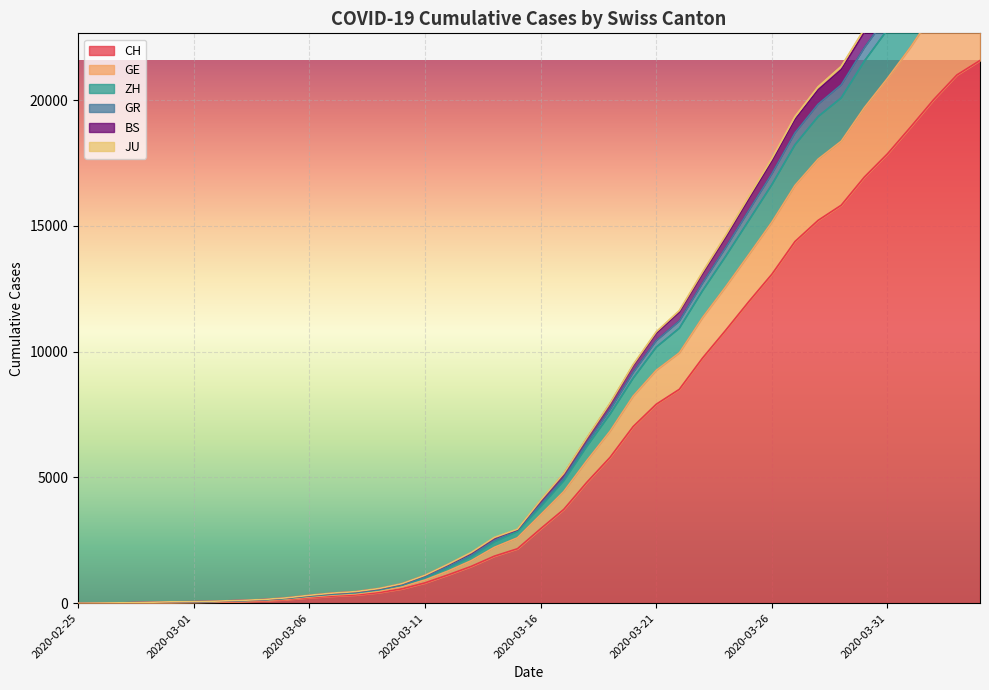

What is the difference between the highest and lowest values at 2020-03-12?

423